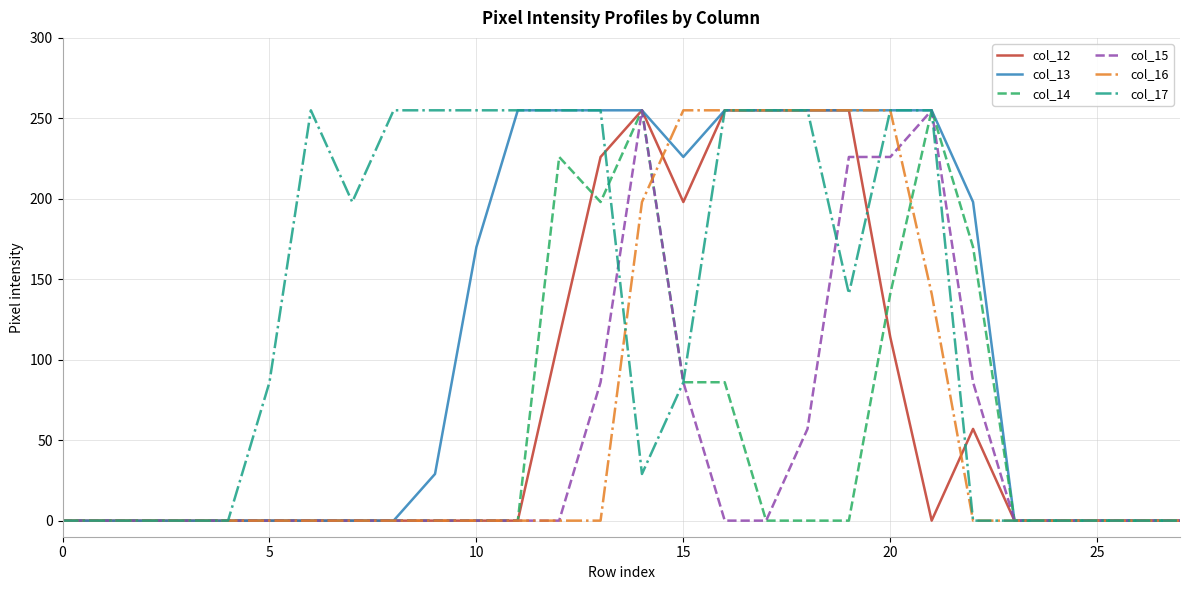

What is the maximum value shown in the chart?

255